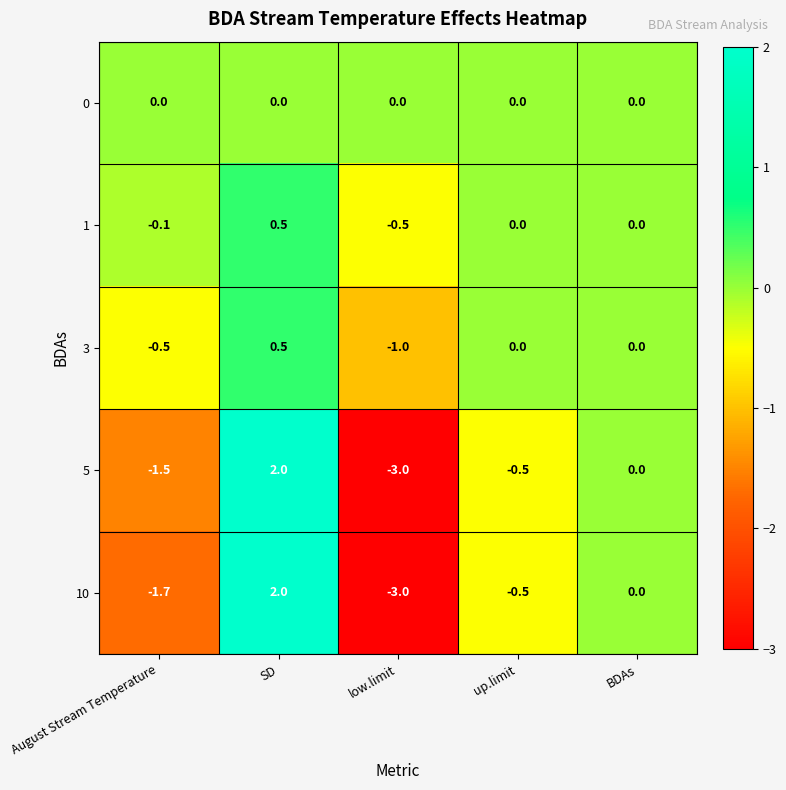

Which series changed the most between August Stream Temperature and SD?

10